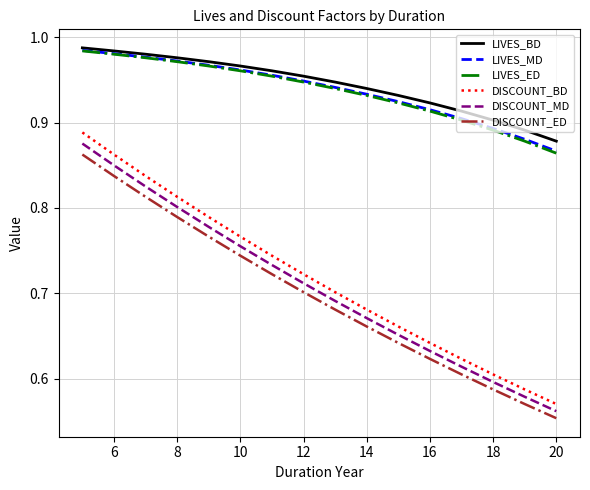

How many LIVES_BD values are between 0 and 1?

16